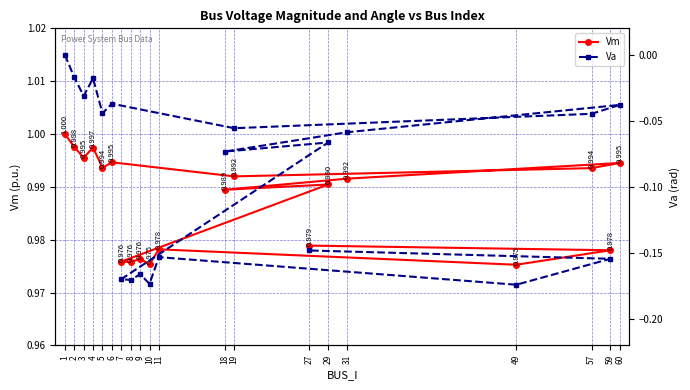

What are all the series names shown in the legend?

Vm, Va